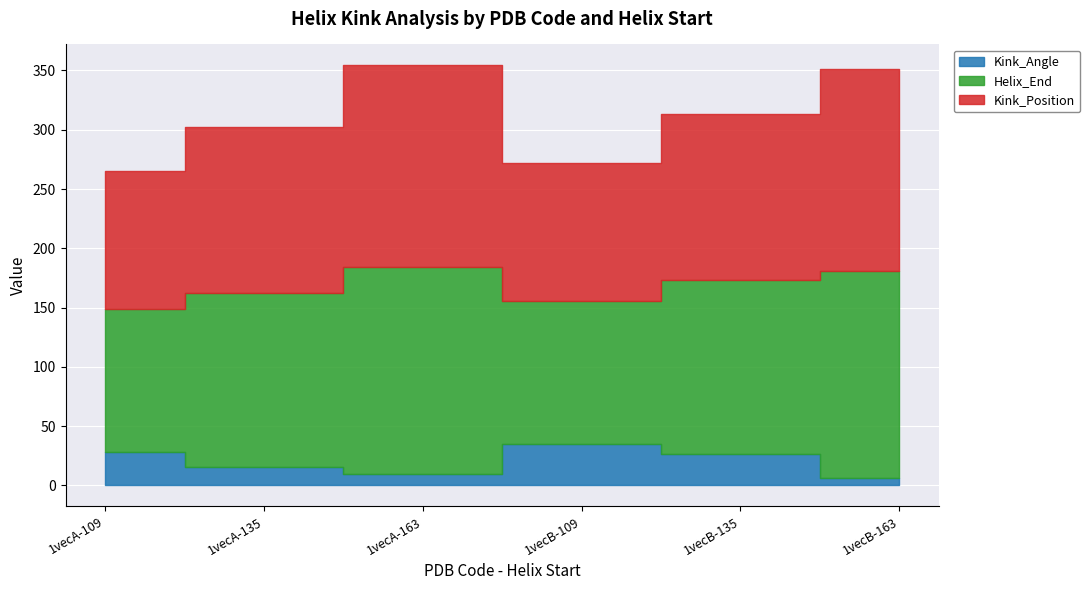

True or false: Kink_Angle and Helix_End cross at least once.

False